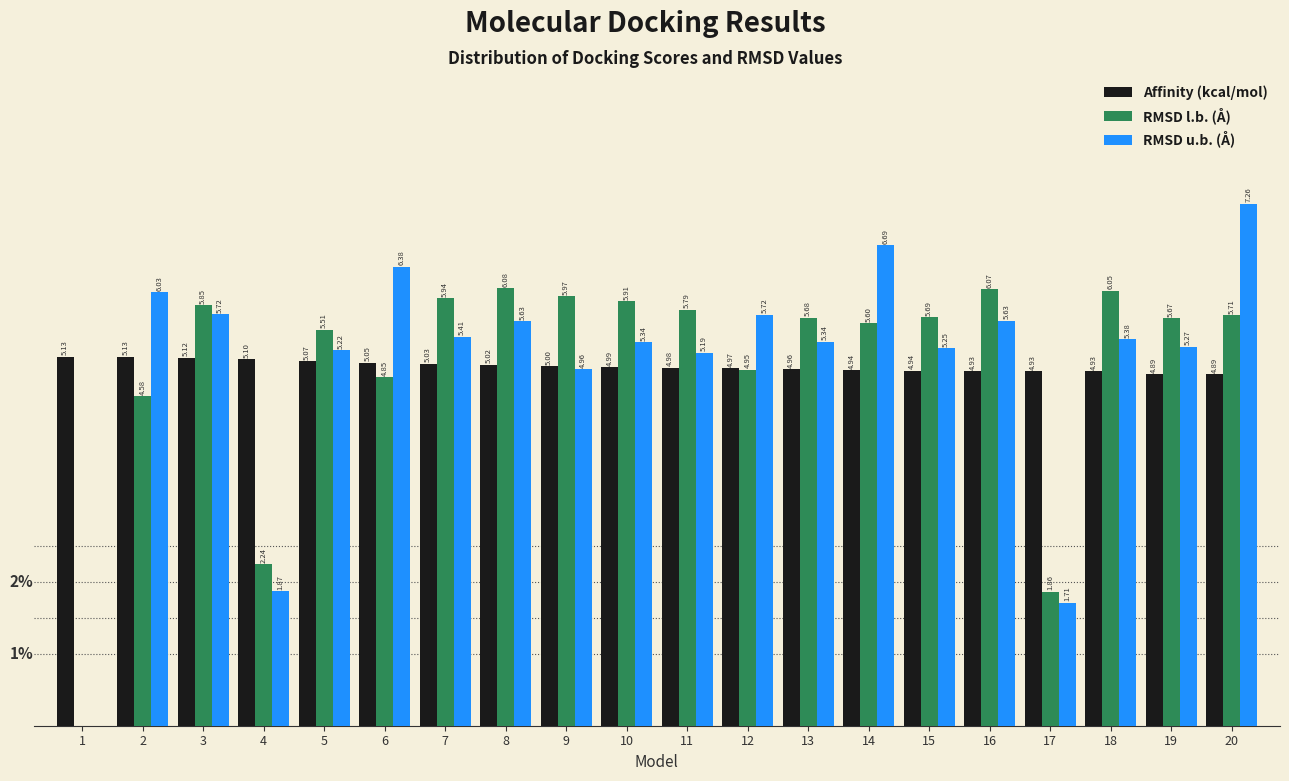

Between 1 and 15, which series saw the biggest shift?

RMSD l.b. (Å)